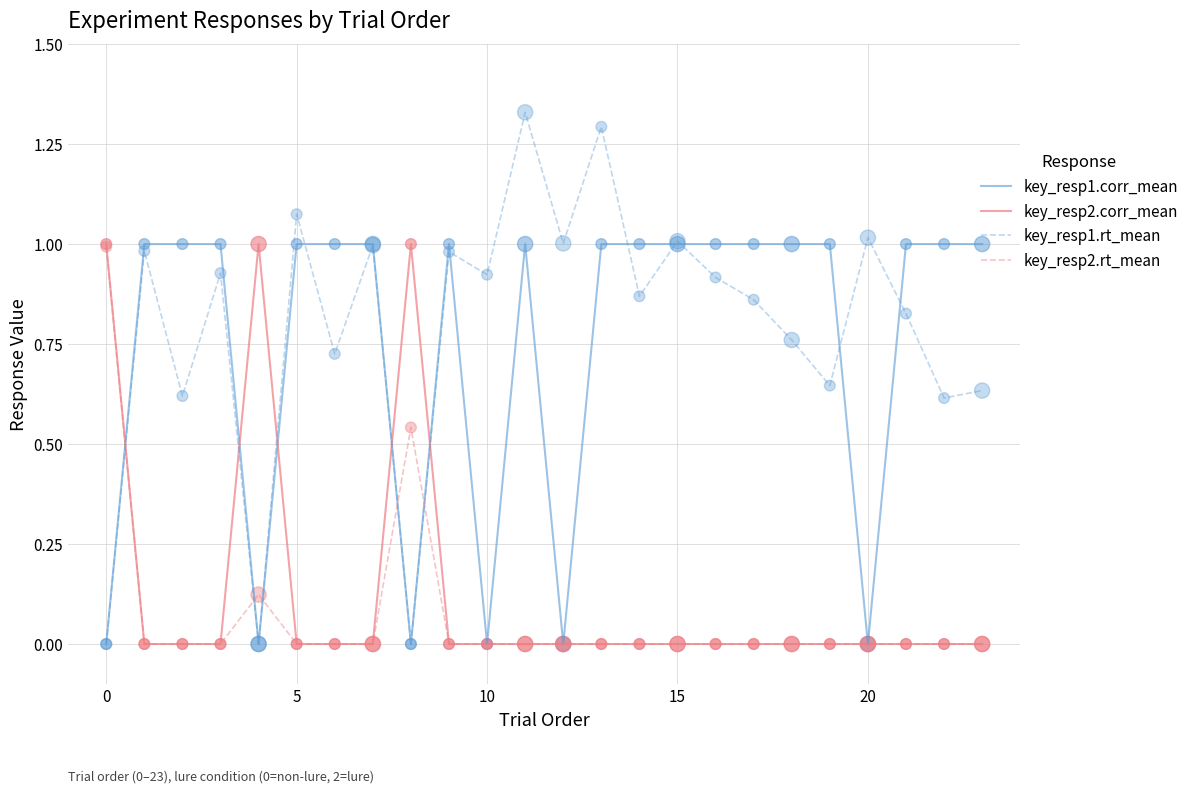

Which series has the widest spread of values?

key_resp1.rt_mean